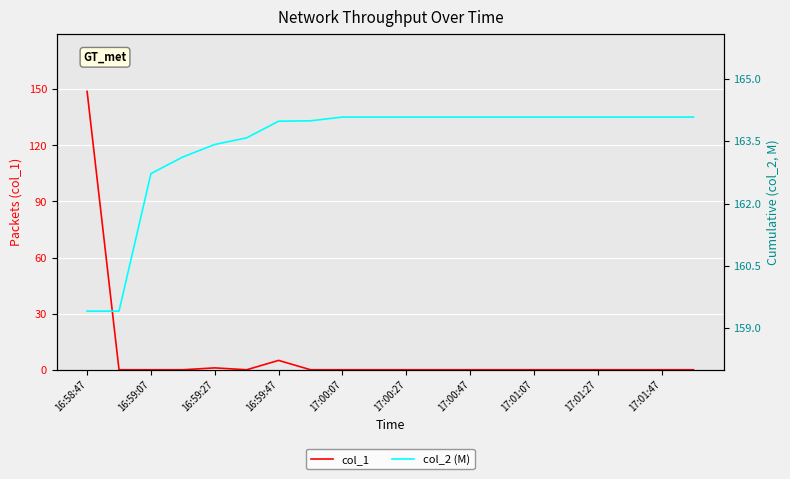

Which category has the highest value in the col_1 series?

16:58:47